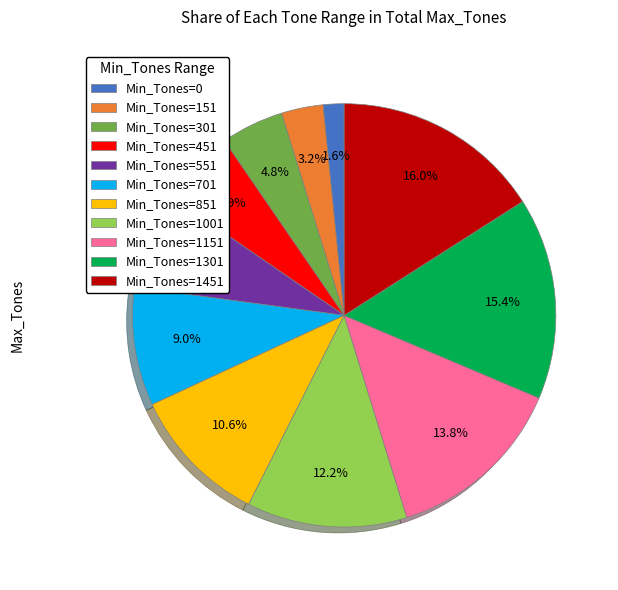

To the nearest percent, what is the average slice percentage?

9%